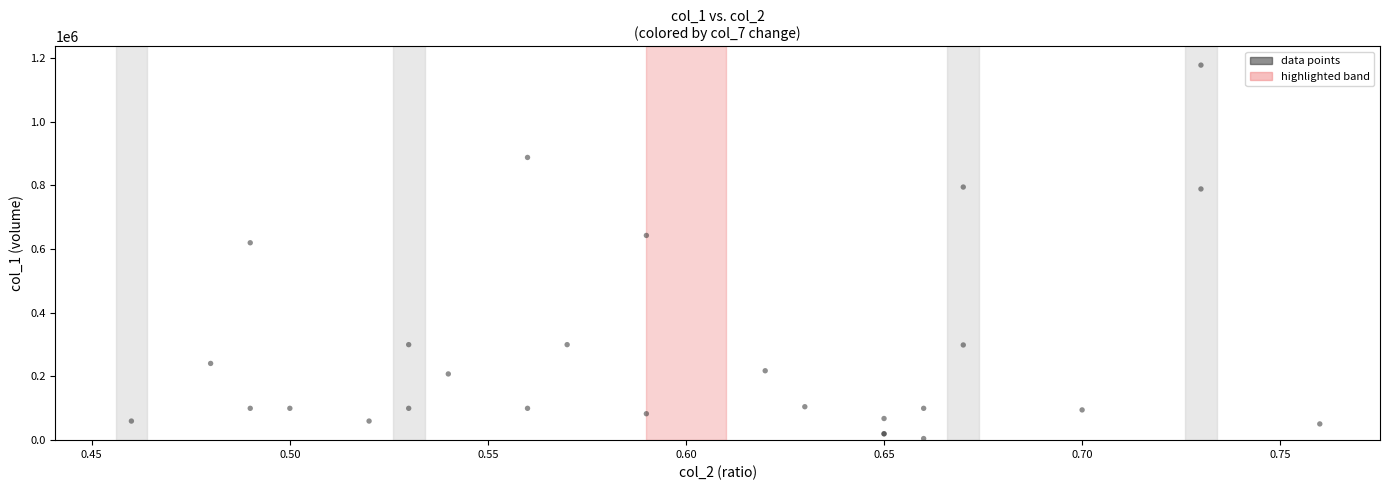

What Y value in the scatter plot is closest to 591500?

620000